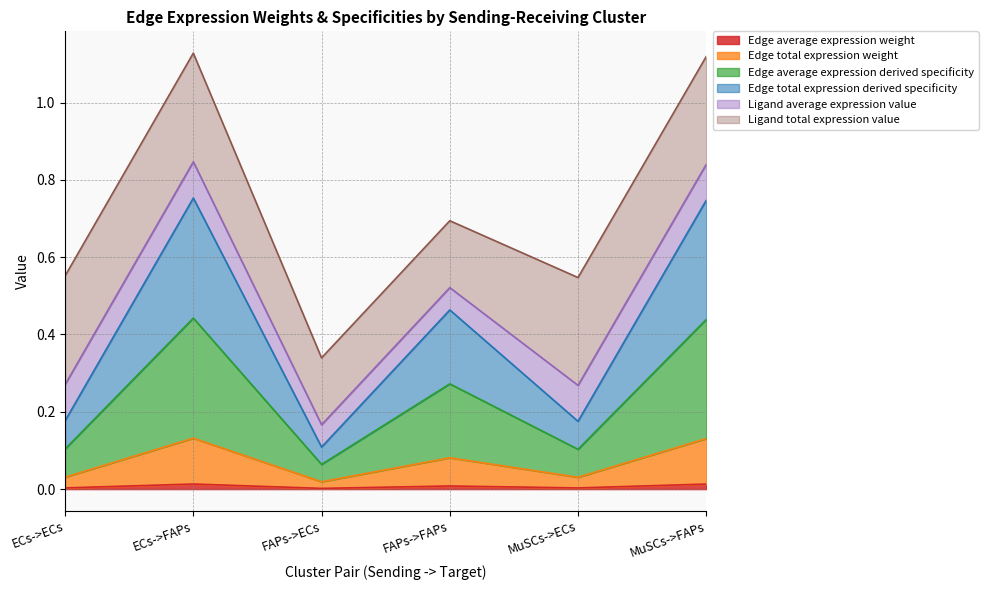

Does the chart have visible grid lines?

Yes